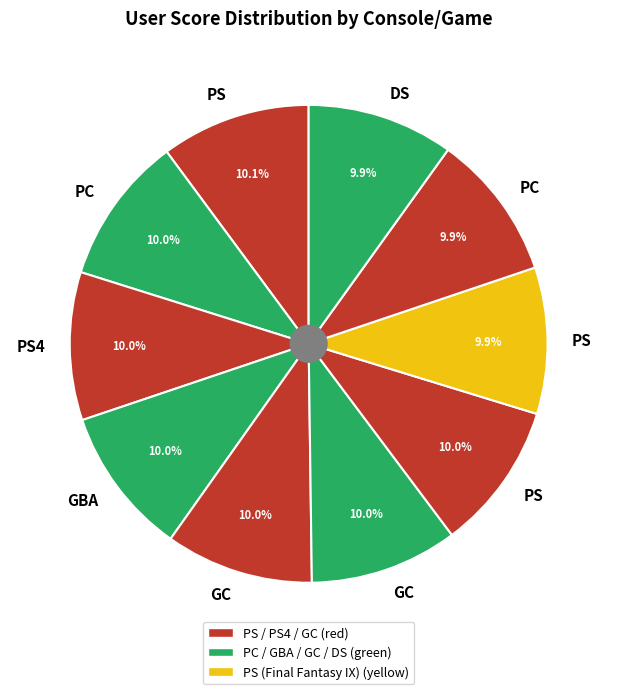

How many slices are in this pie chart?

10